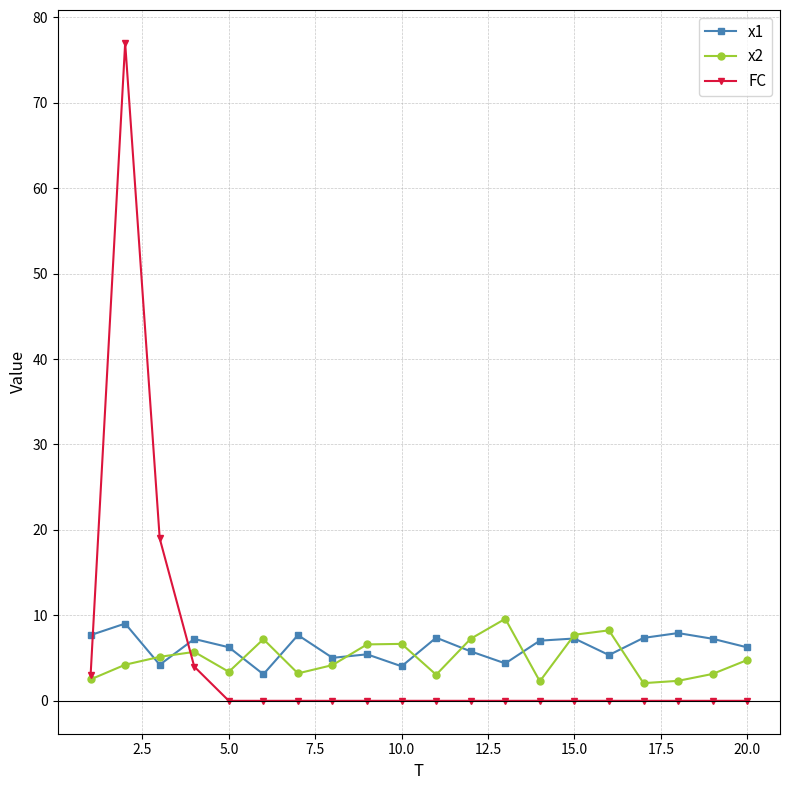

What is the value of the x2 point at the 1st from the left?

2.5